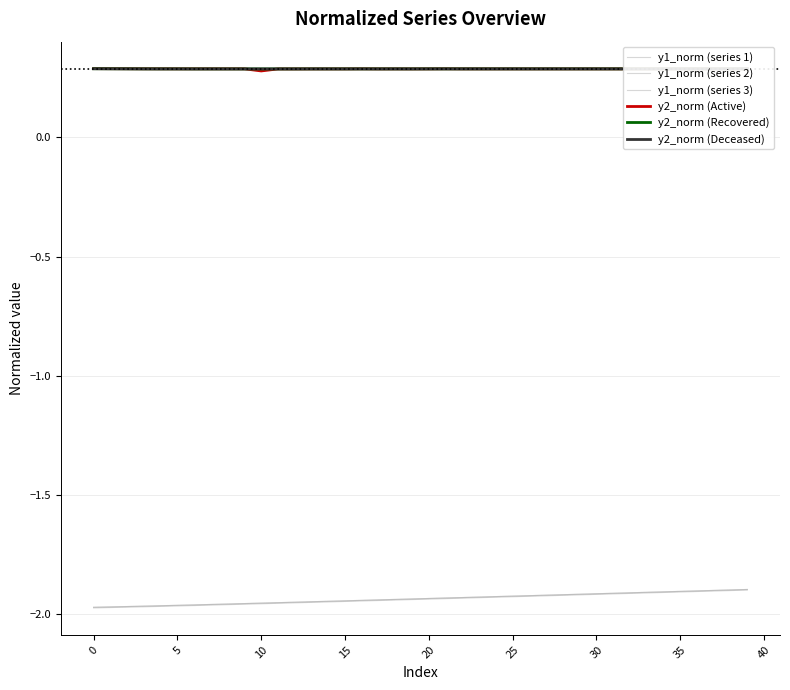

True or false: y2_norm (Deceased) has more than 2 interior local peaks.

False